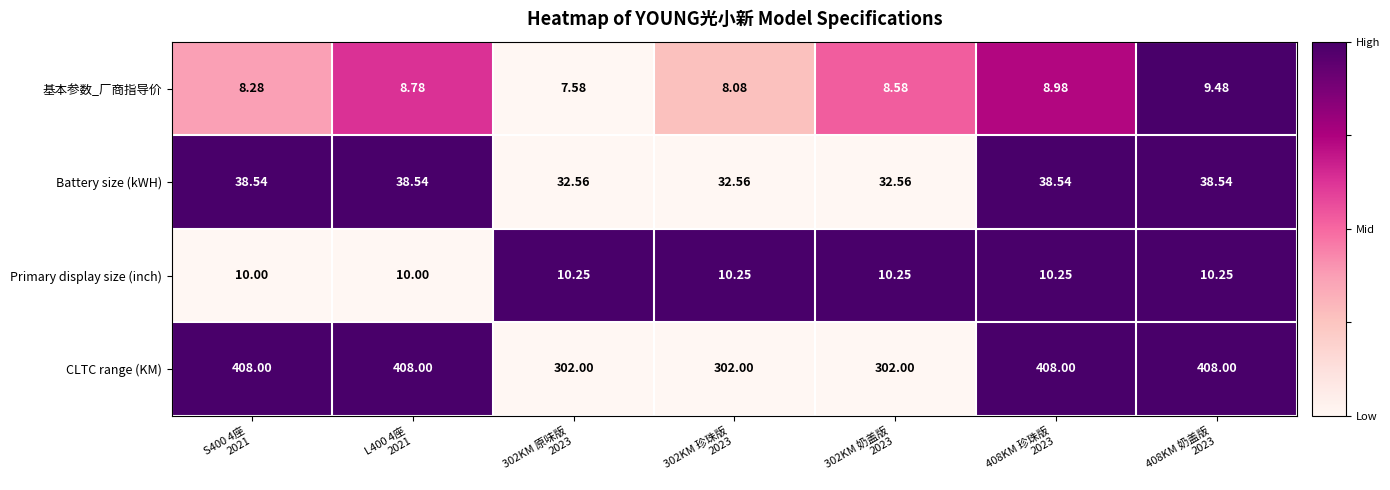

Which series has the largest range (max minus min)?

CLTC range (KM)